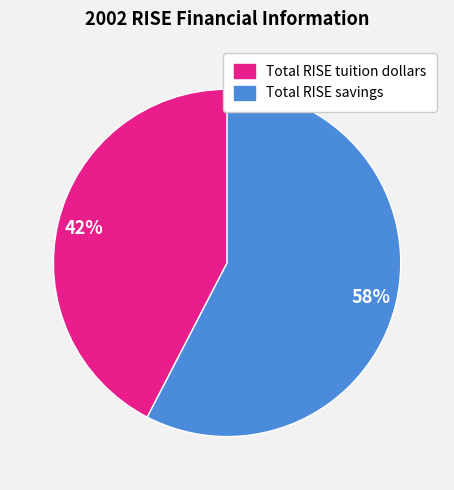

Is there any slice that represents more than half of the pie?

Yes